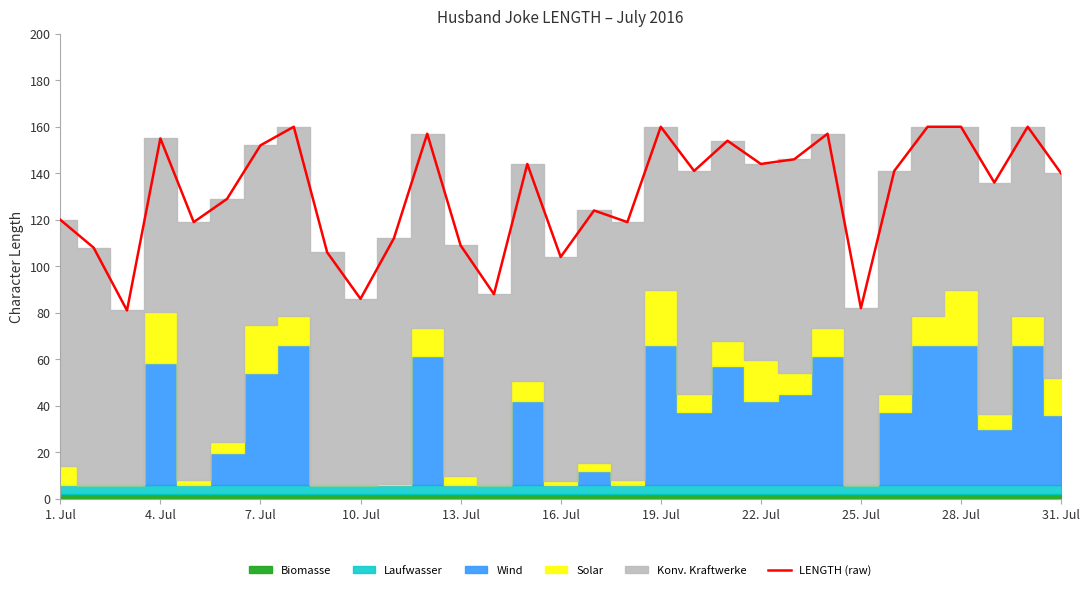

What is the highest value of the LENGTH (raw) series?

160